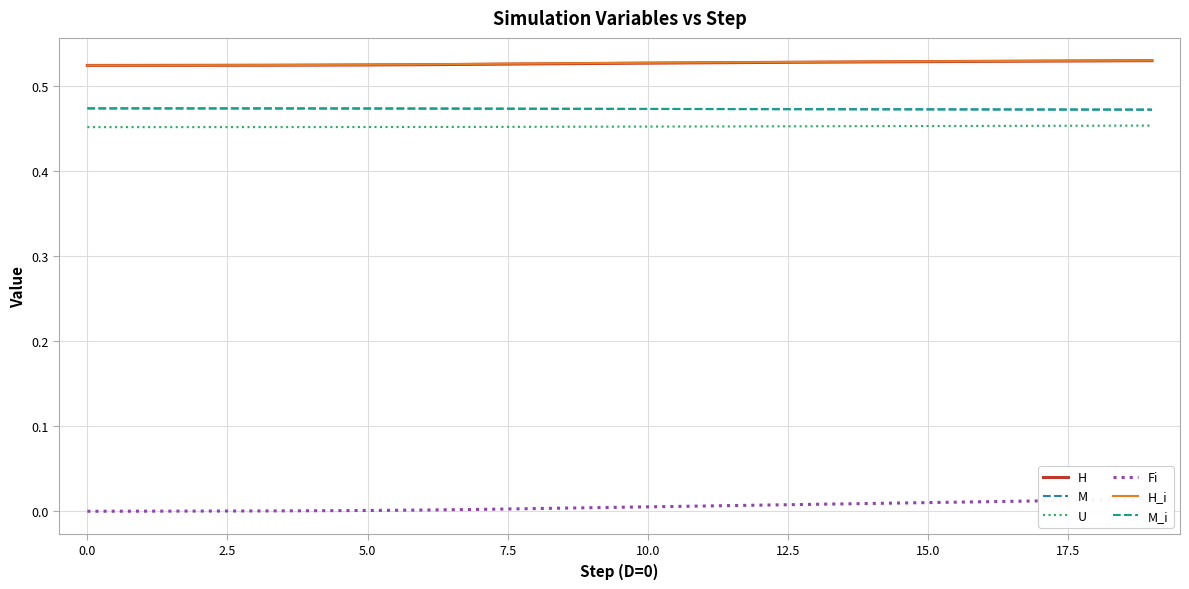

What is the approximate value of H at 14?

0.5